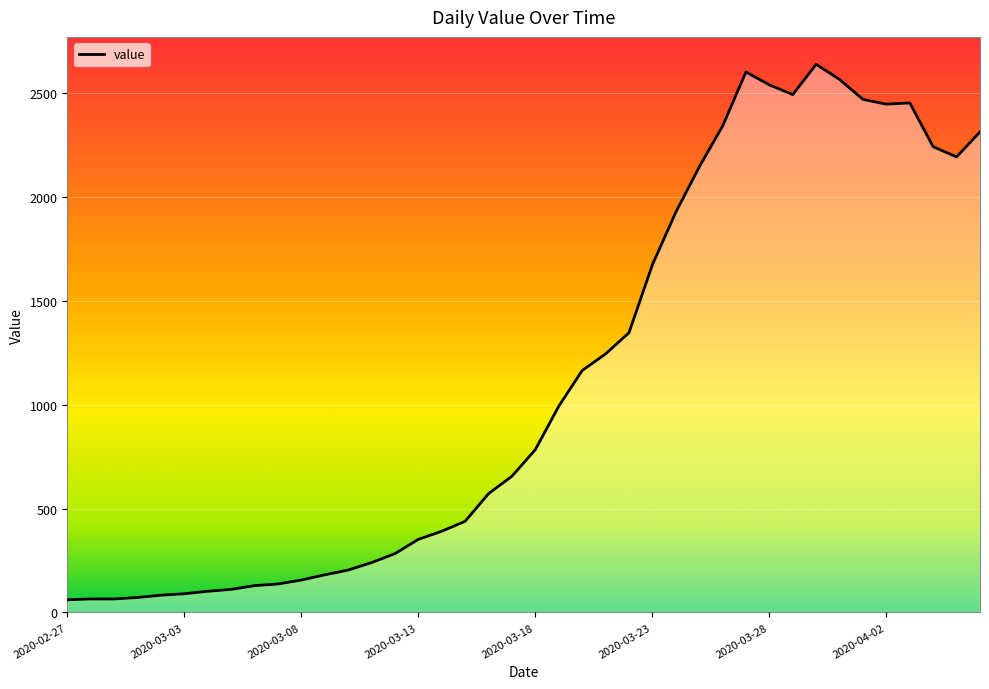

True or false: the data has more than 2 interior local peaks.

True